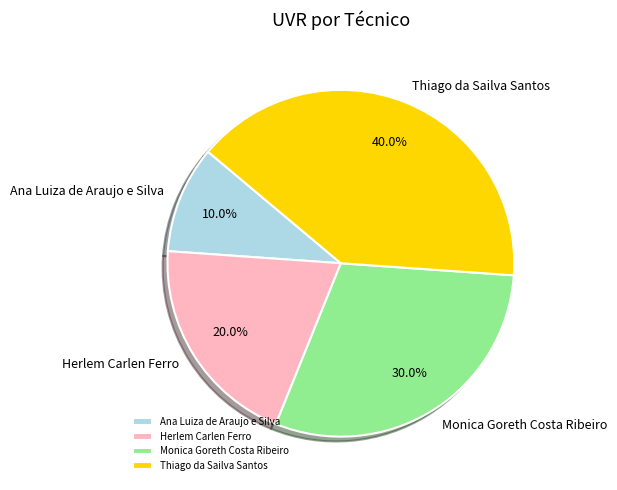

Is it true that Ana Luiza de Araujo e Silva is 10% of the pie?

True